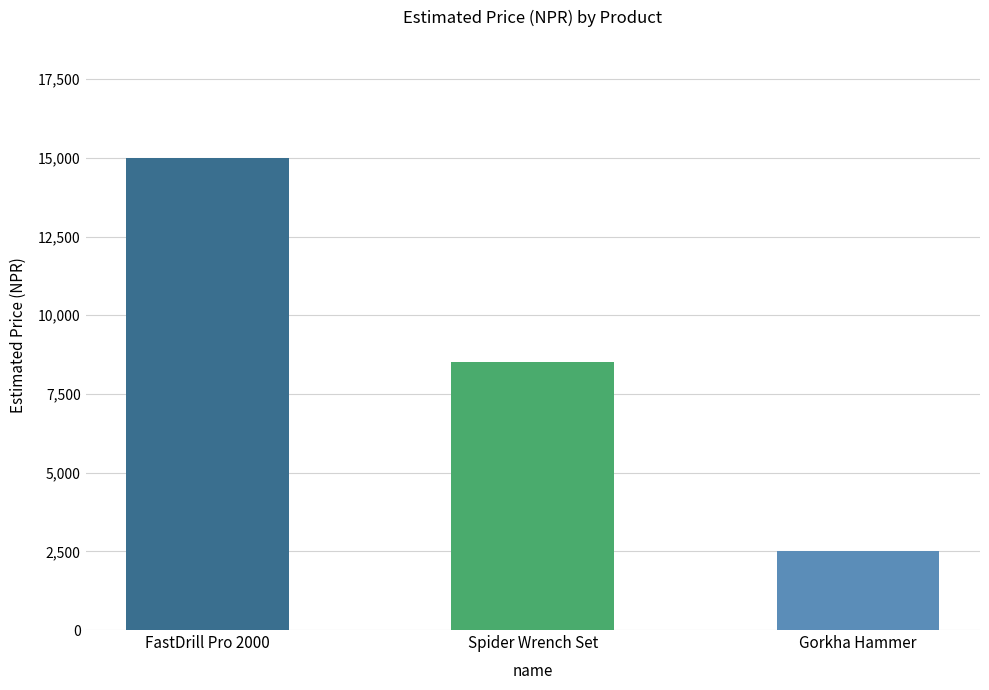

What position from the left is Gorkha Hammer?

3